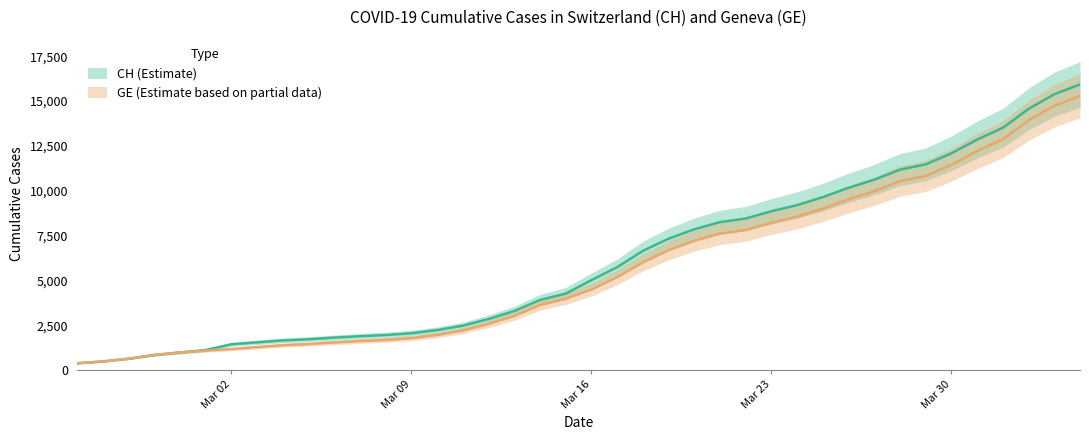

How many categories are shown in the chart?

40